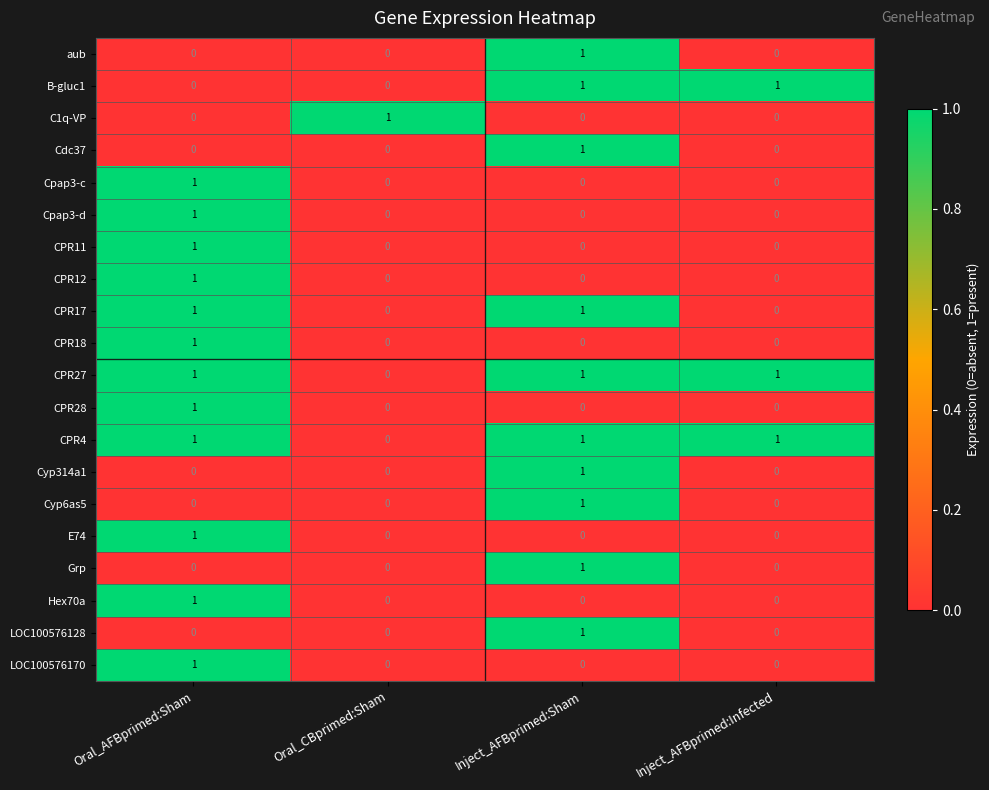

The value of B-gluc1 at Inject_AFBprimed:Sham is 0. True or false?

False